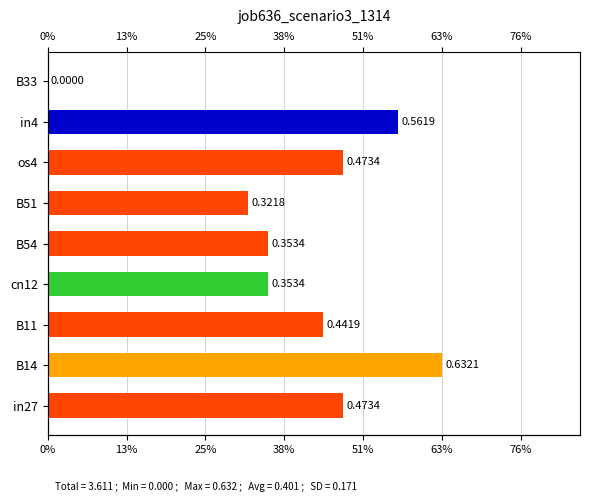

Reading left to right, extract all data points from this chart.

0.5	0.6	0.4	0.4	0.4	0.3	0.5	0.6	0.0